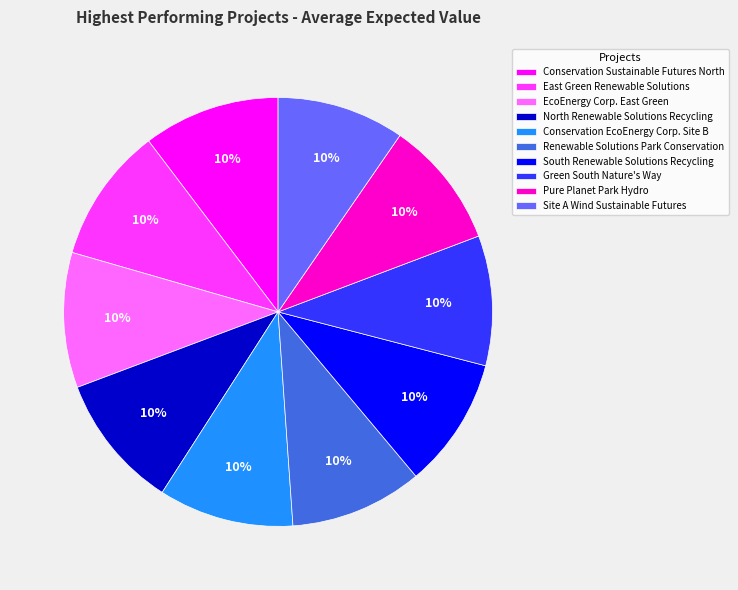

Is there a majority slice in this chart?

No